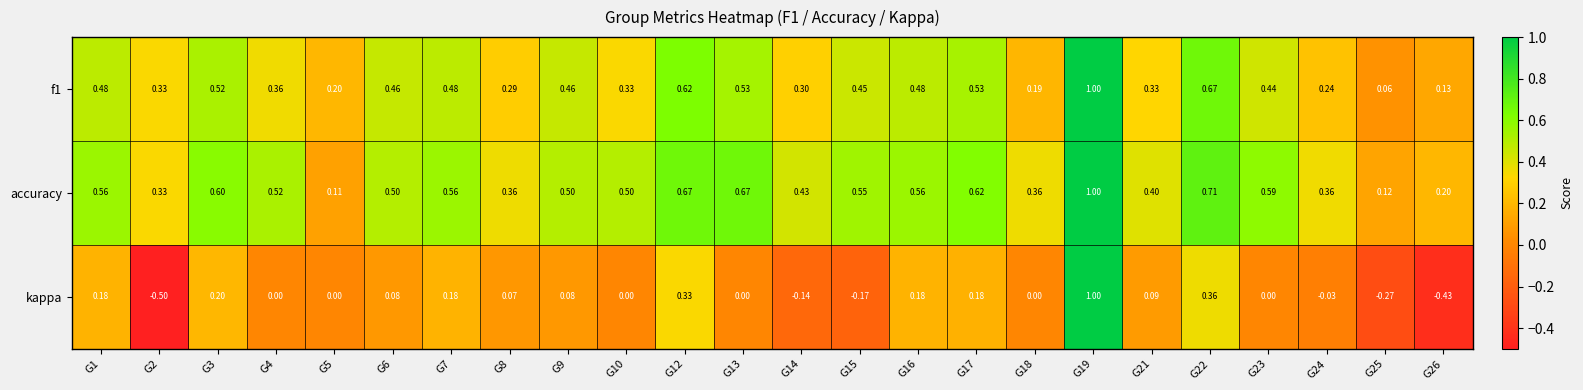

Which category has the highest value across all series?

G19